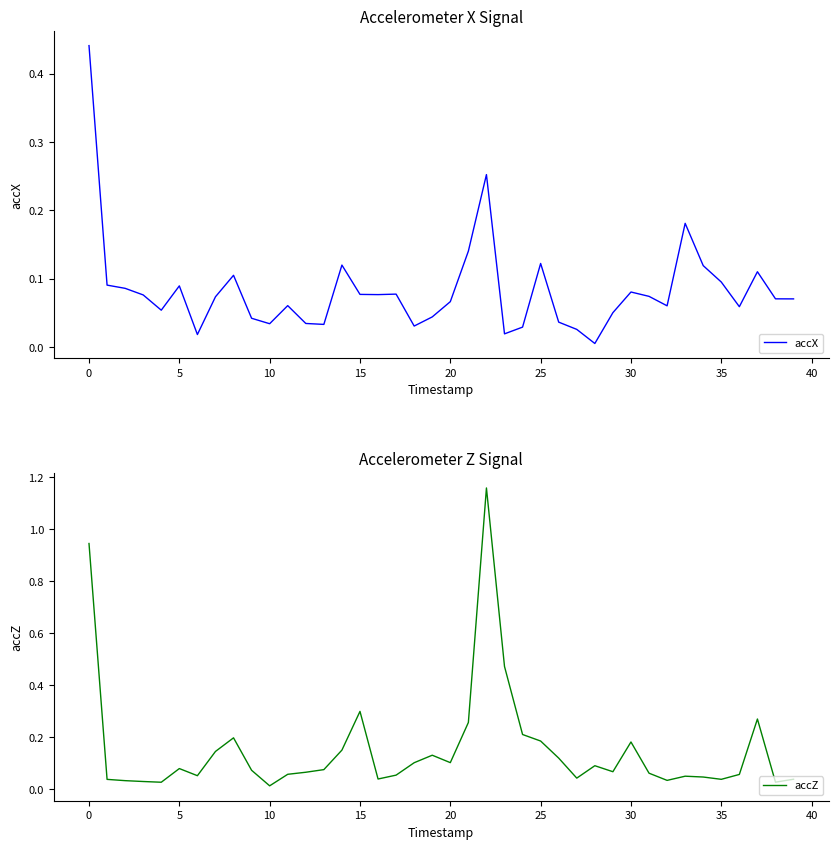

How many lines are shown in the chart?

2